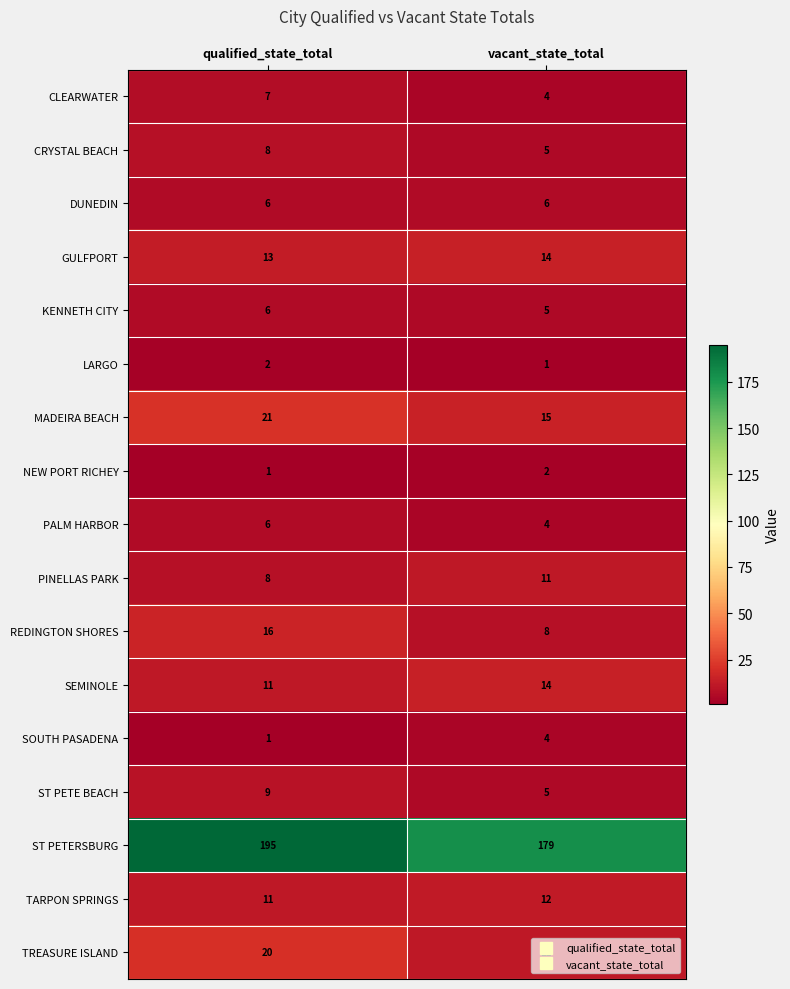

Rank the categories by ST PETE BEACH value from lowest to highest.

vacant_state_total, qualified_state_total